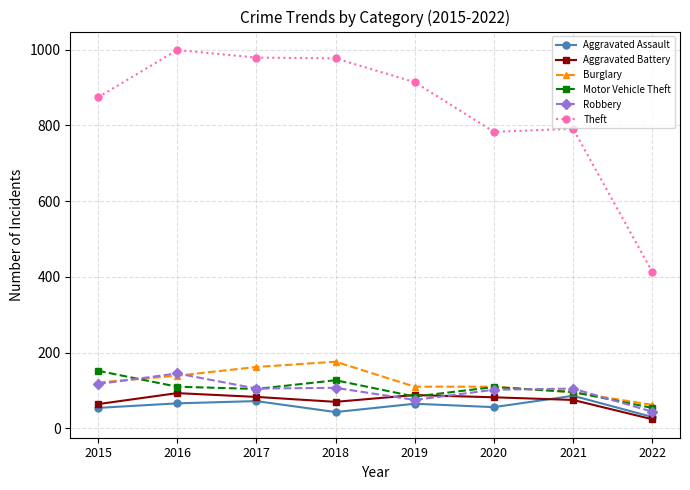

What is the total value across all series at 2016?

1552